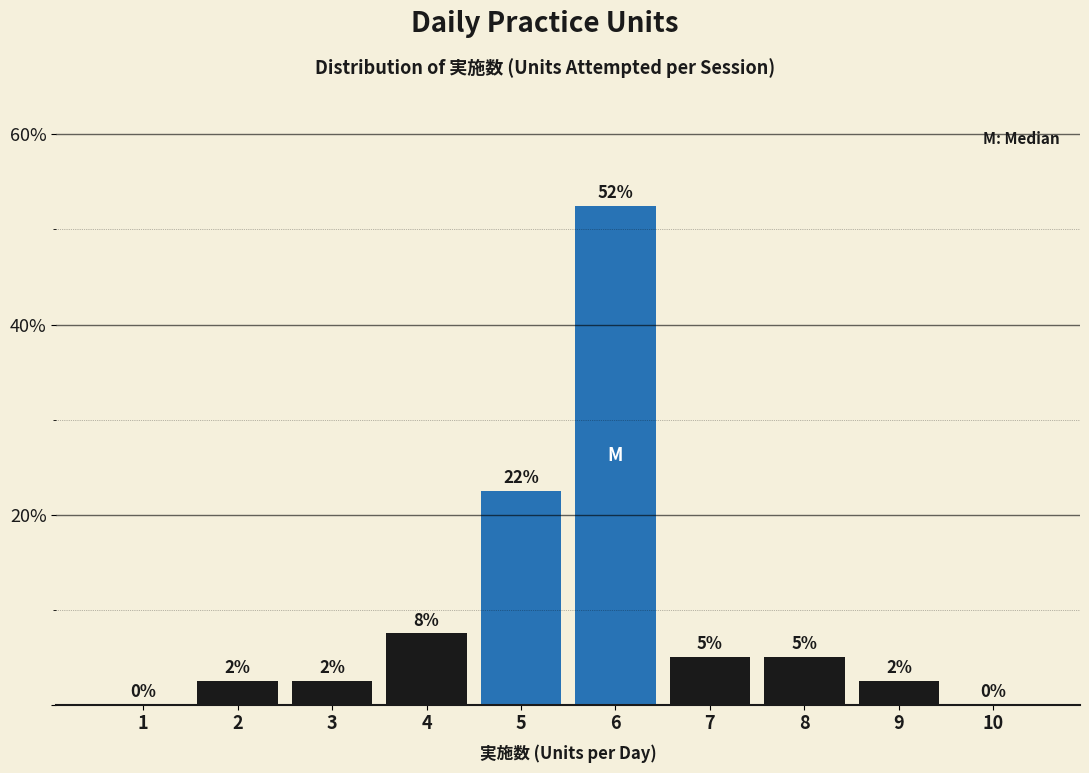

Are the bars horizontal?

No